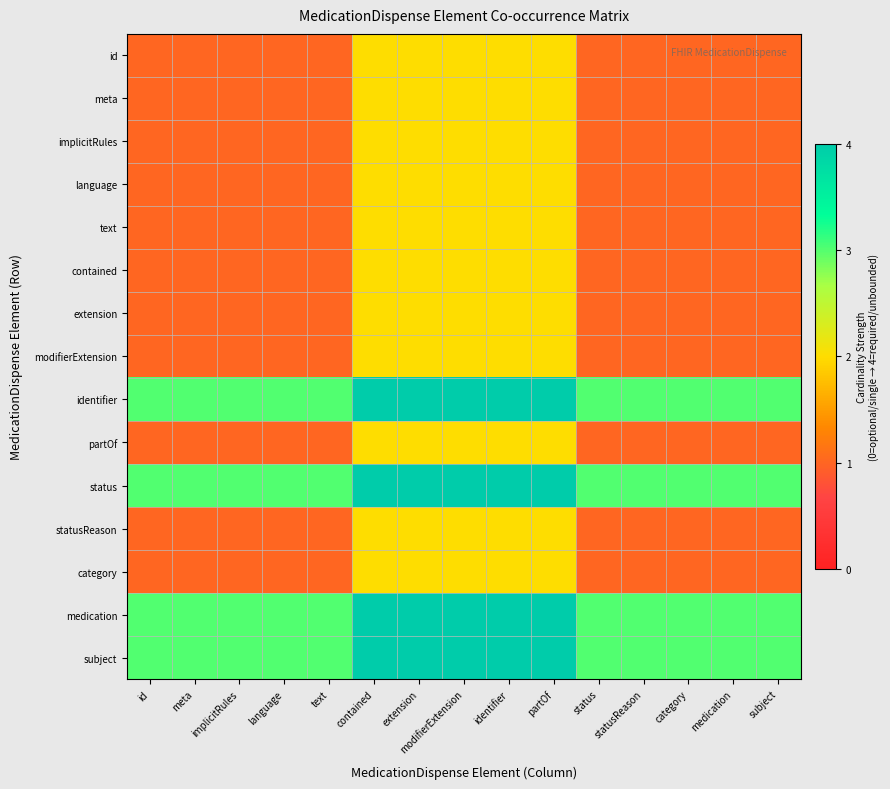

Count the number of categories in the chart.

15